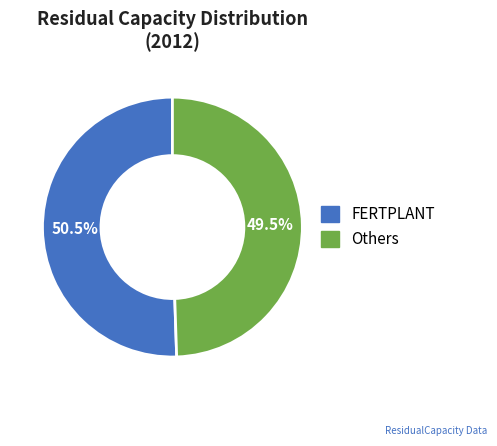

How many segments does this pie chart have?

2